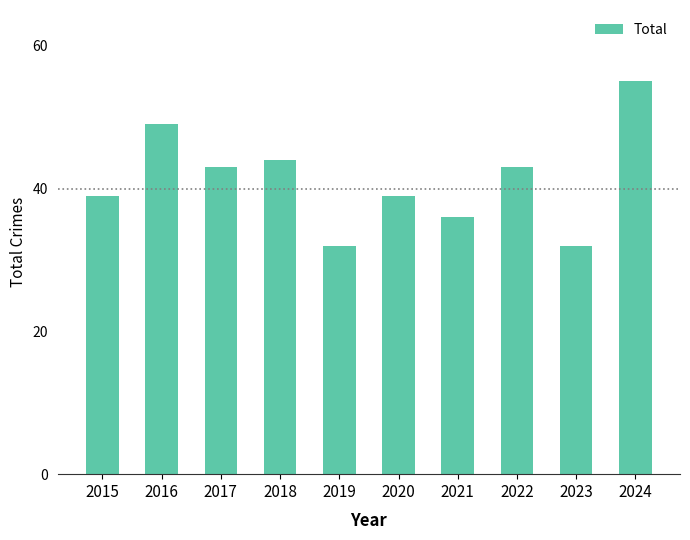

Reading right to left, list all the values displayed in this chart.

55	32	43	36	39	32	44	43	49	39